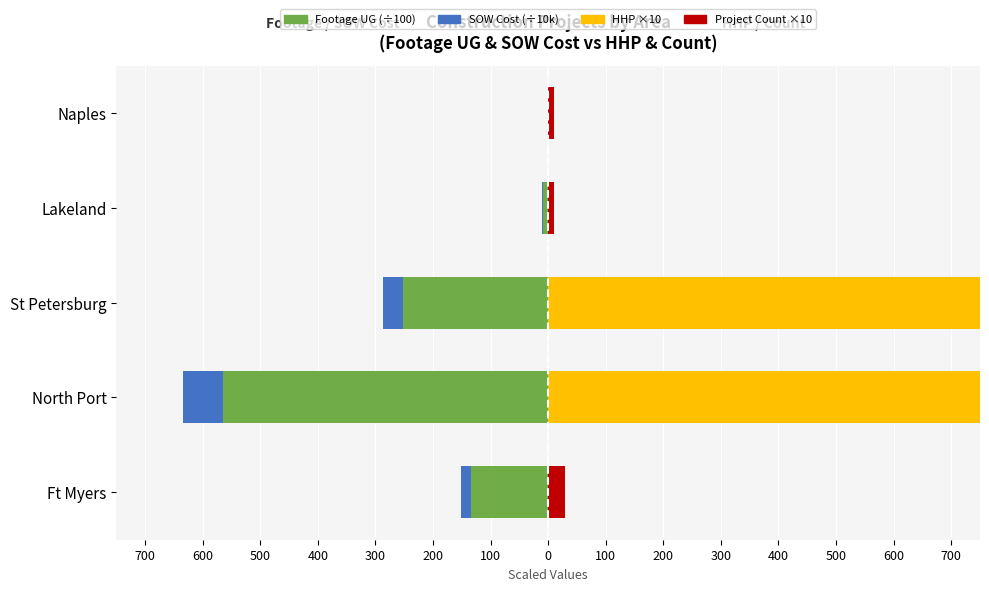

What is the difference between the second highest and second lowest values in the Project Count ×10 series?

100.0